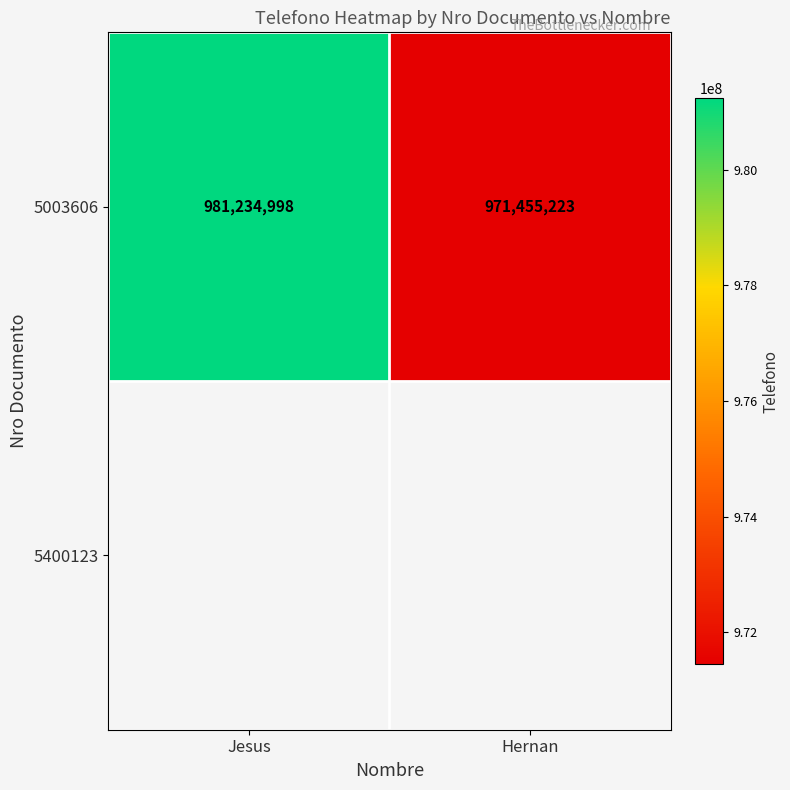

What is the change in value from Jesus to Hernan?

-9779775